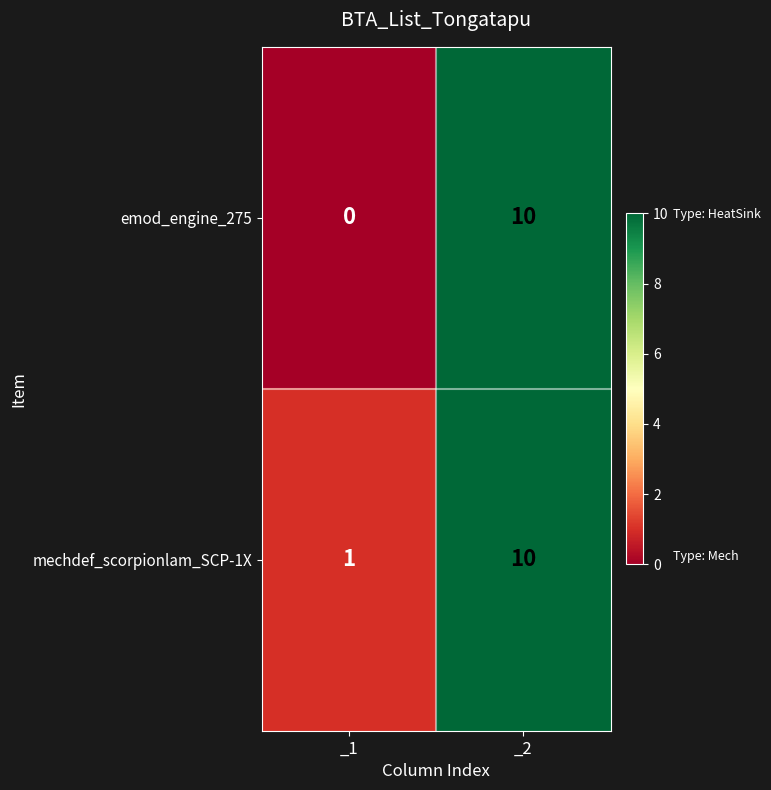

The mechdef_scorpionlam_SCP-1X series shows 13 at _2. True or false?

False